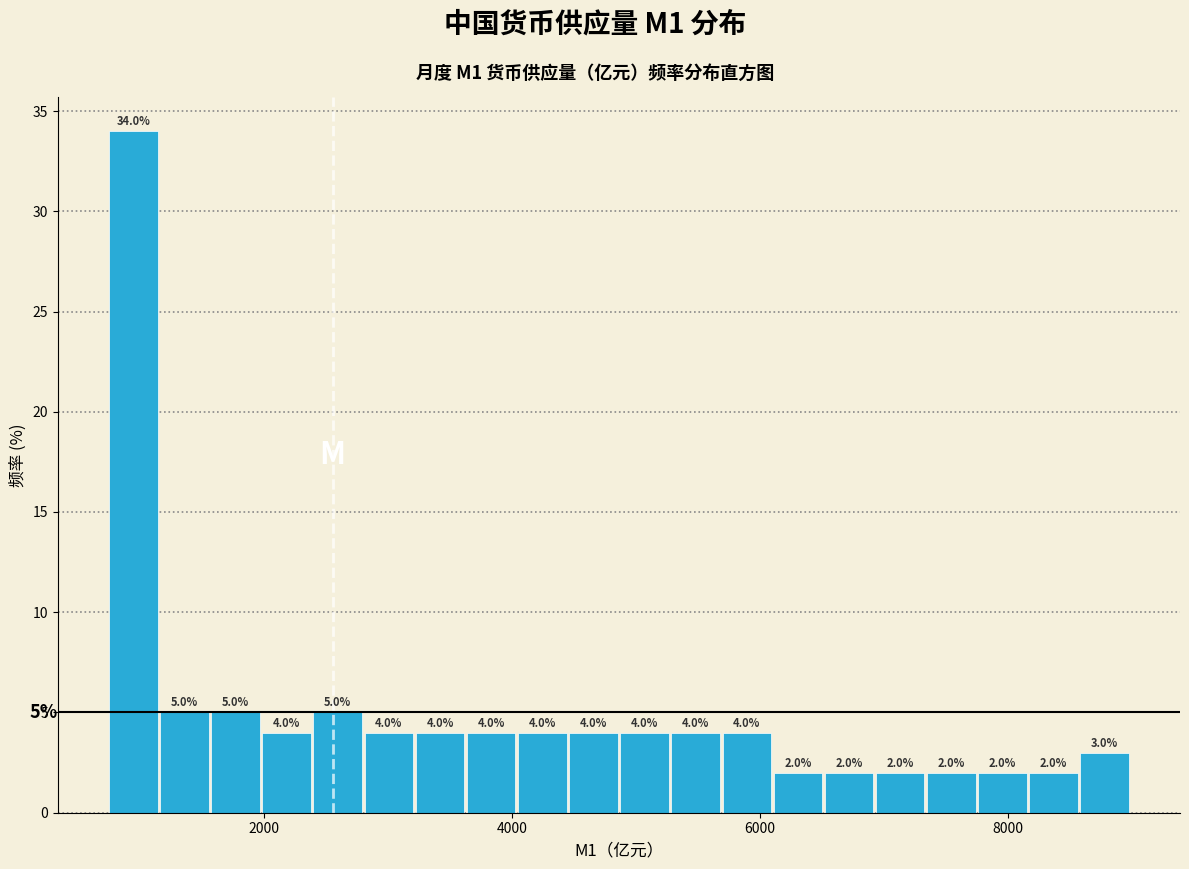

Read against the x-axis, roughly where is the centre of the tallest bar?

1000